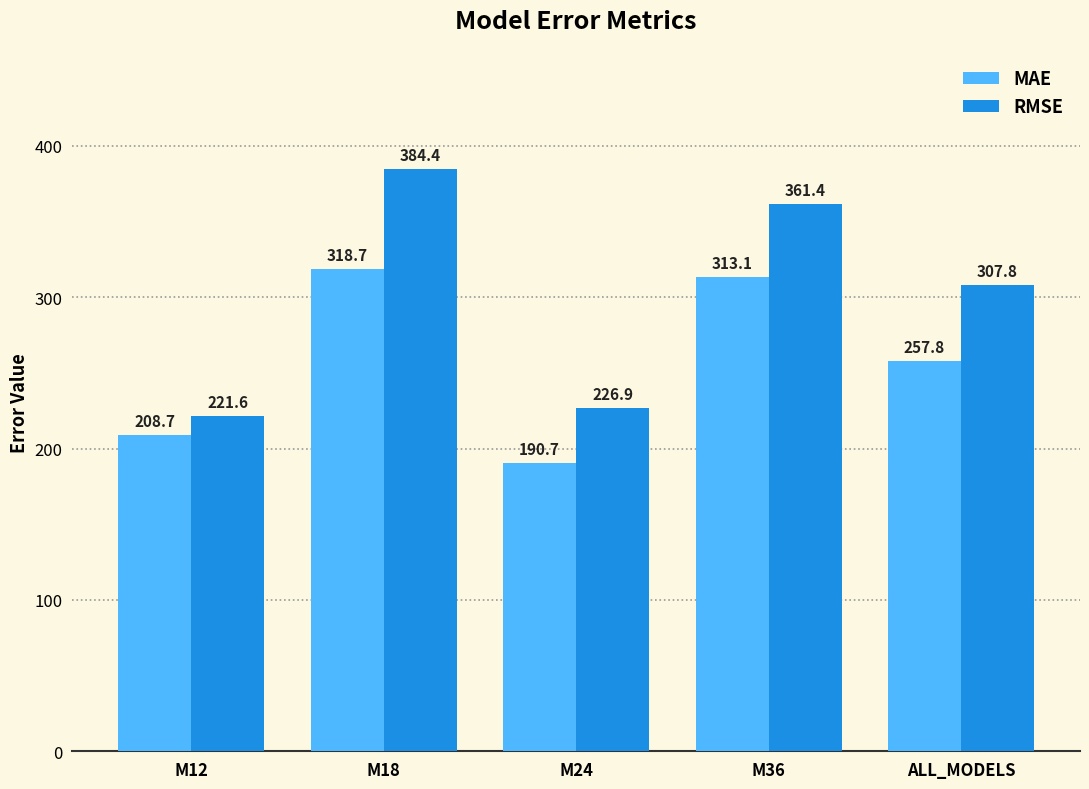

What position from the right is M12?

5